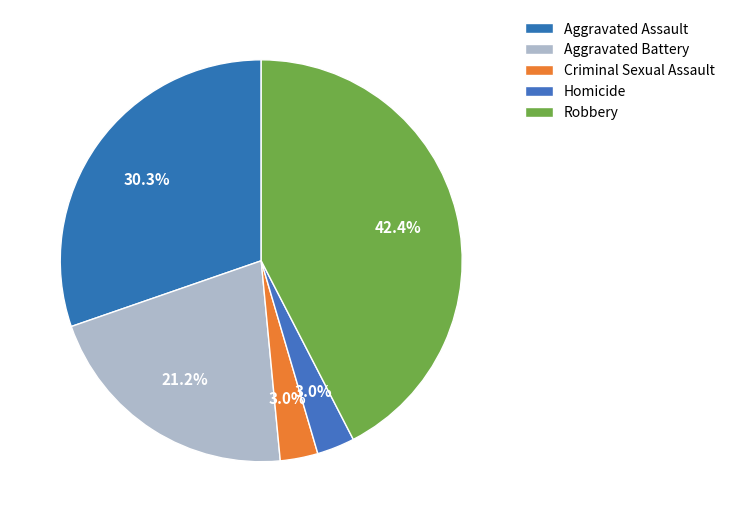

How many slices are in this pie chart?

5